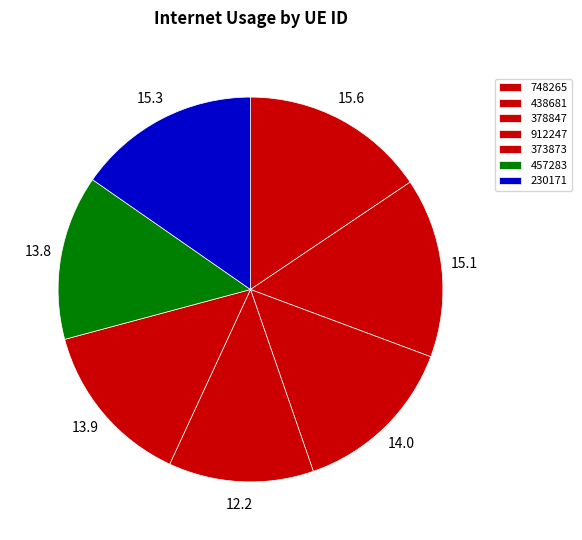

How many segments does this pie chart have?

7